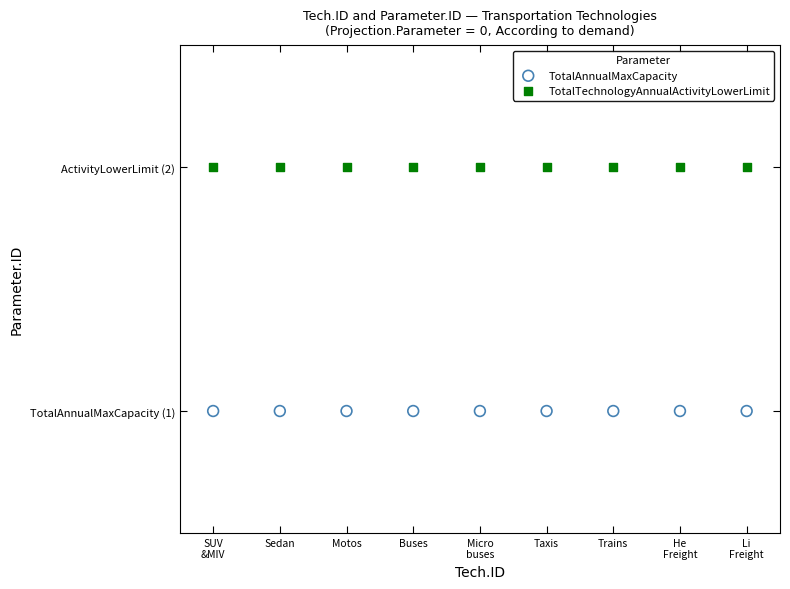

What are all the series names shown in the legend?

TotalAnnualMaxCapacity, TotalTechnologyAnnualActivityLowerLimit